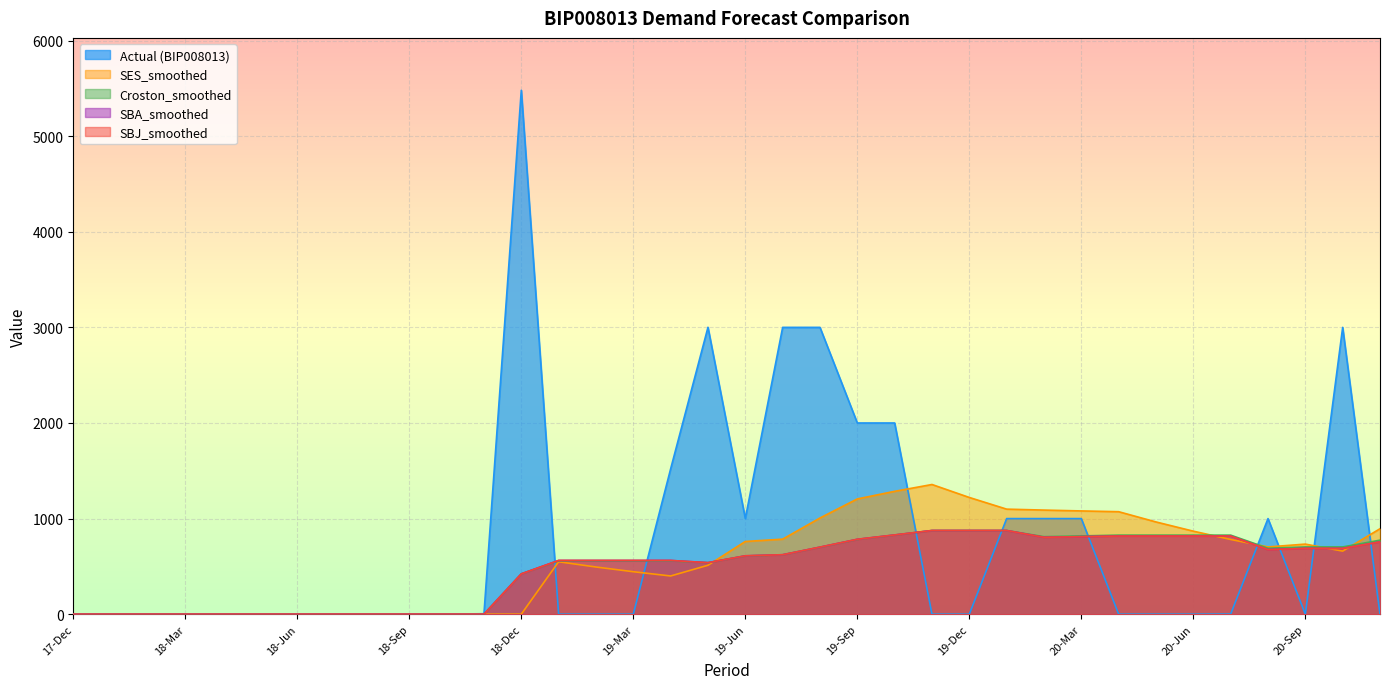

Where is the first local minimum for Croston_smoothed?

19-May